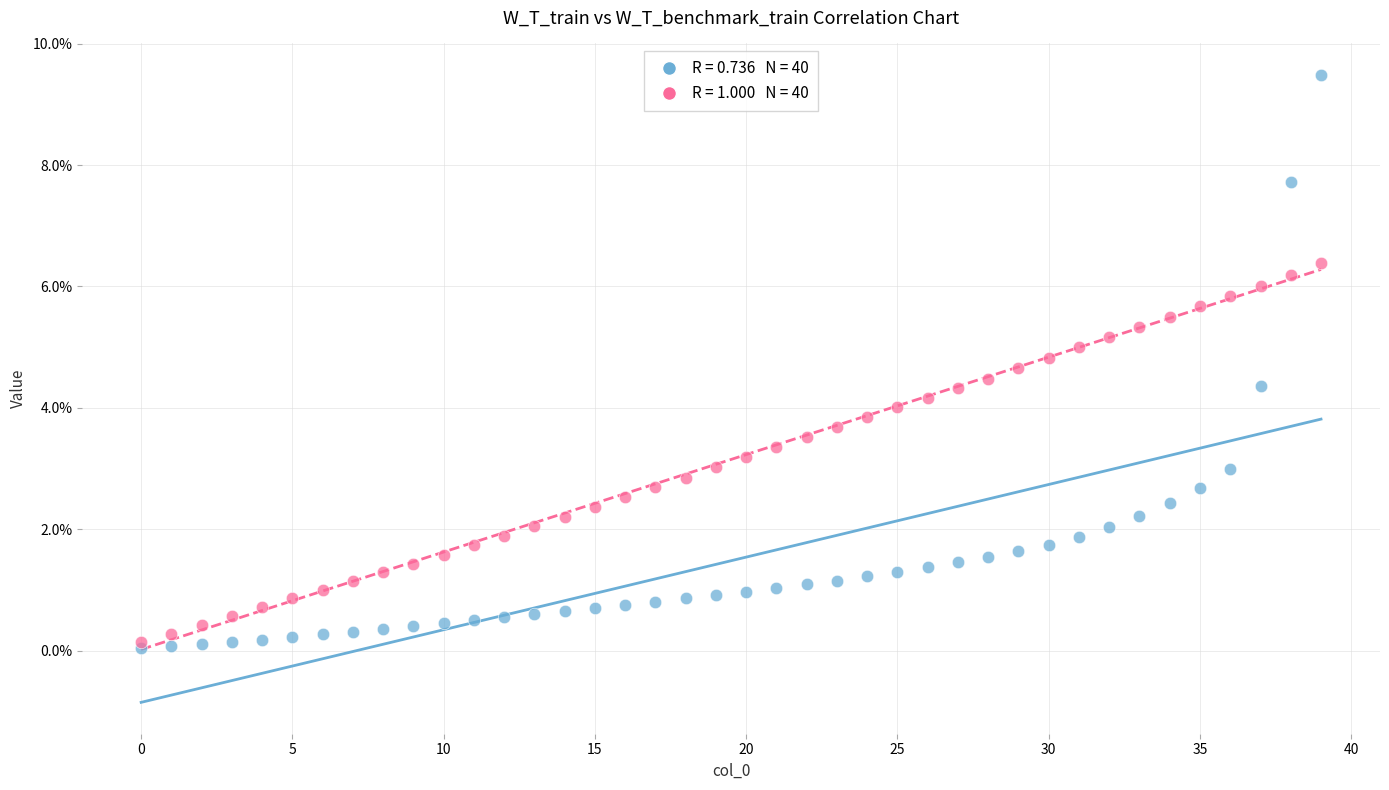

What are all the series names shown in the legend?

W_T_train, W_T_benchmark_train